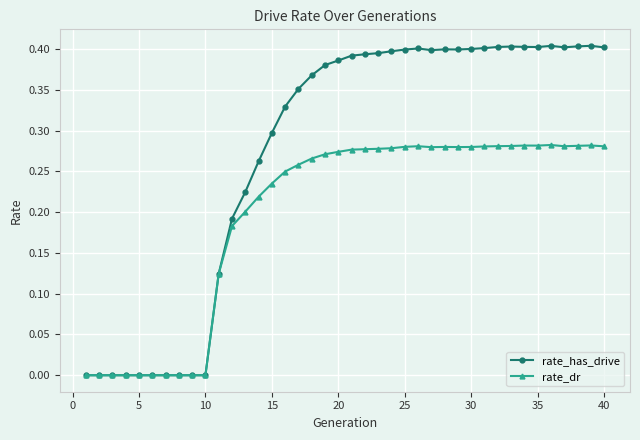

How many lines are shown in the chart?

2